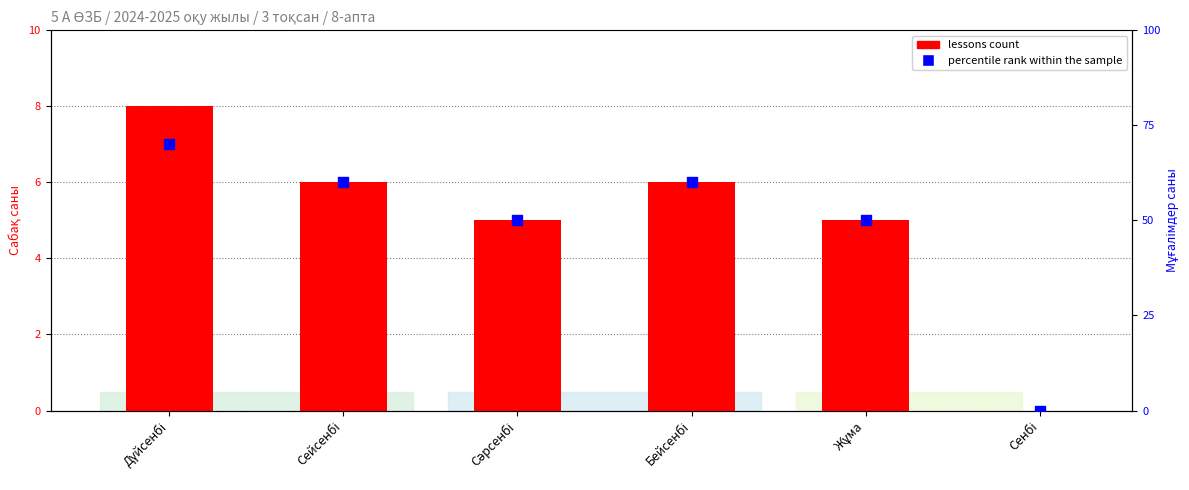

Which series has the largest total across all categories?

percentile rank within the sample